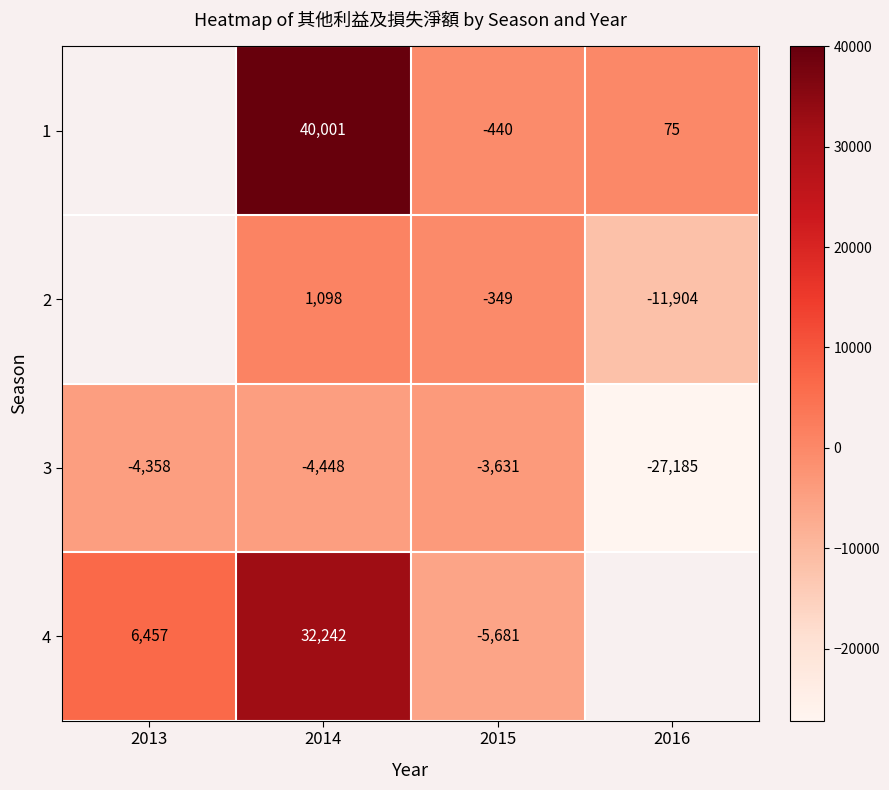

True or false: 1 has a value of 17 at 2016.

False